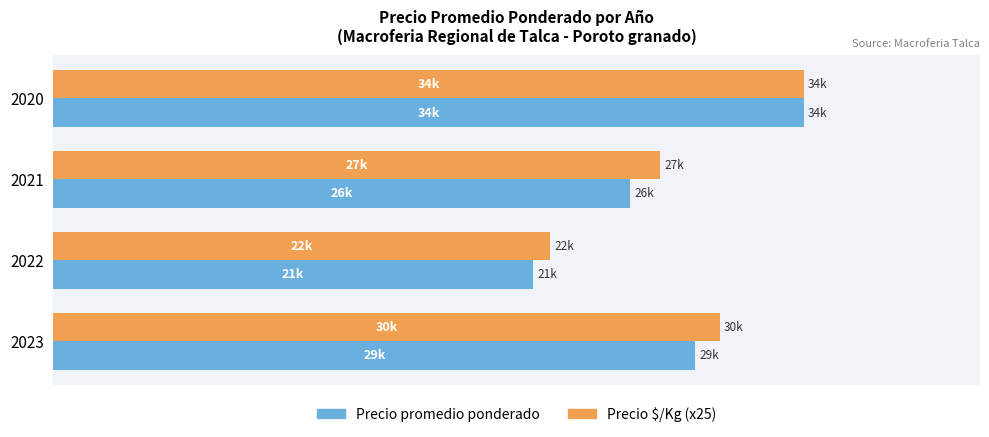

What is the value of the Precio $/Kg (x25) bar at the 4th from the left?

30200